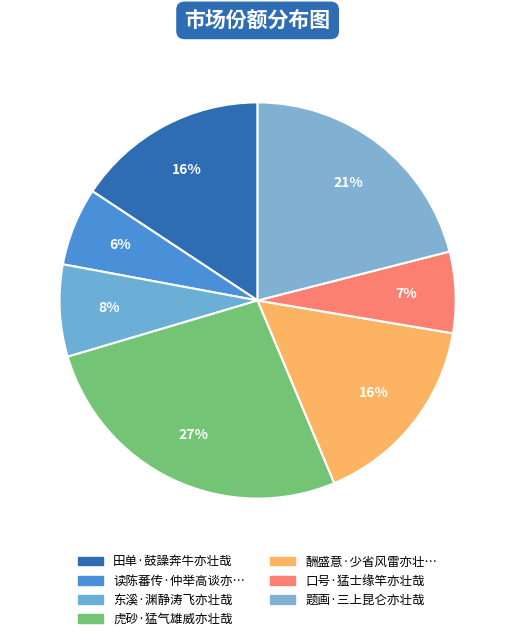

Count the number of slices in the pie.

7